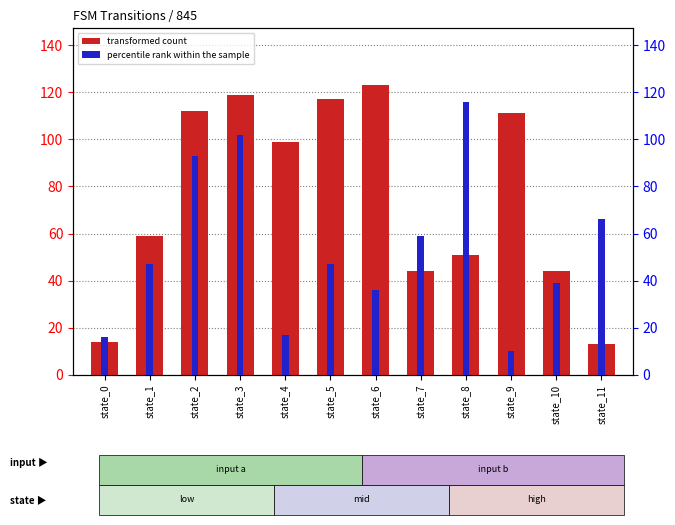

What is the sum of the transformed count values at state_1 and state_10?

103